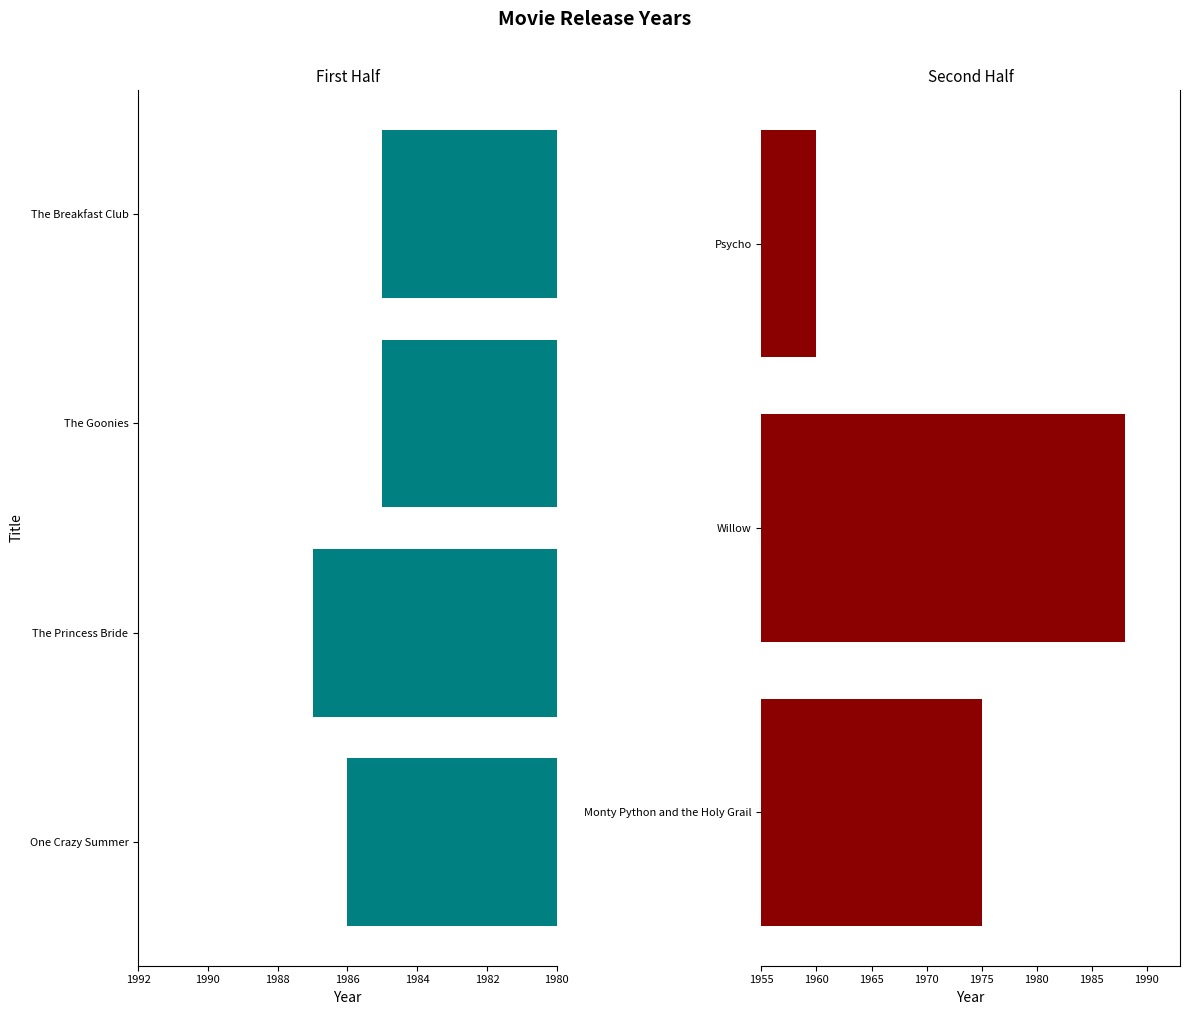

What is the sum of all values?

13866